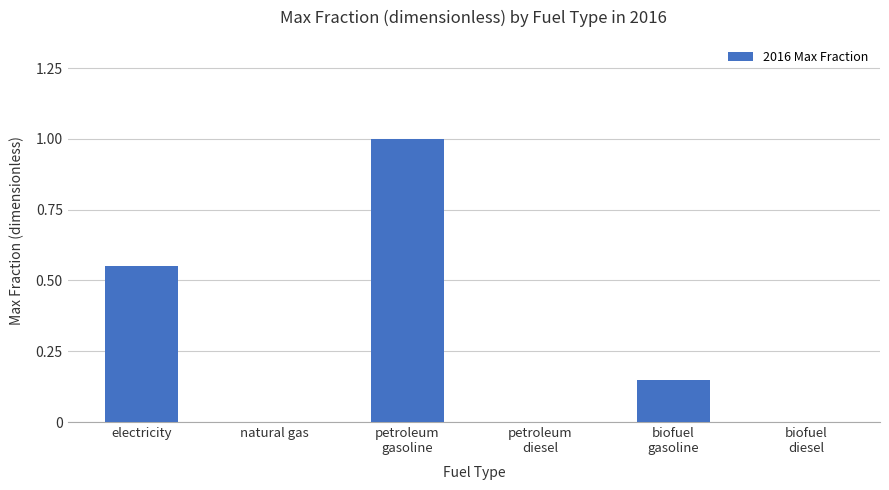

Count the number of categories in the chart.

6